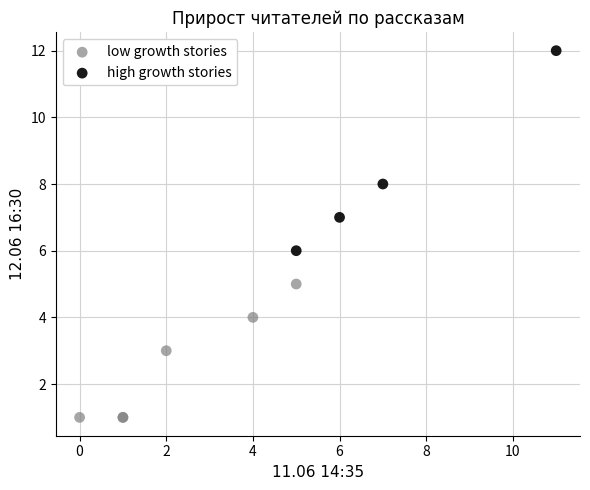

What are all the series names shown in the legend?

low growth stories, high growth stories